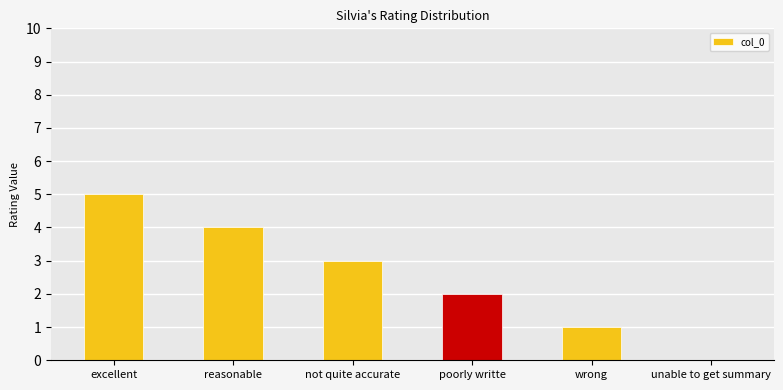

What is the sum of the values at wrong and excellent?

6